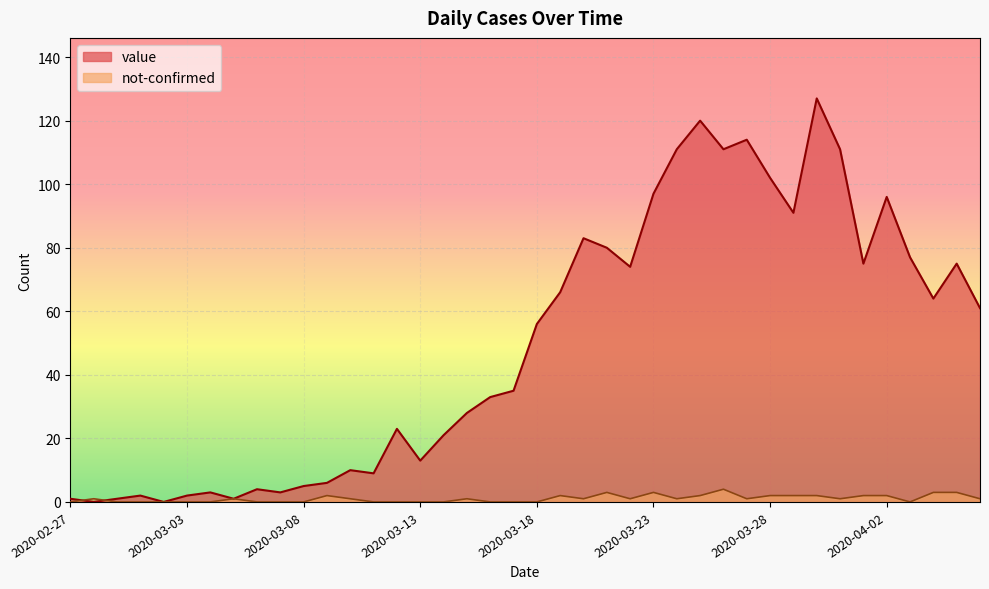

What is the total value across all series at 2020-03-08?

5